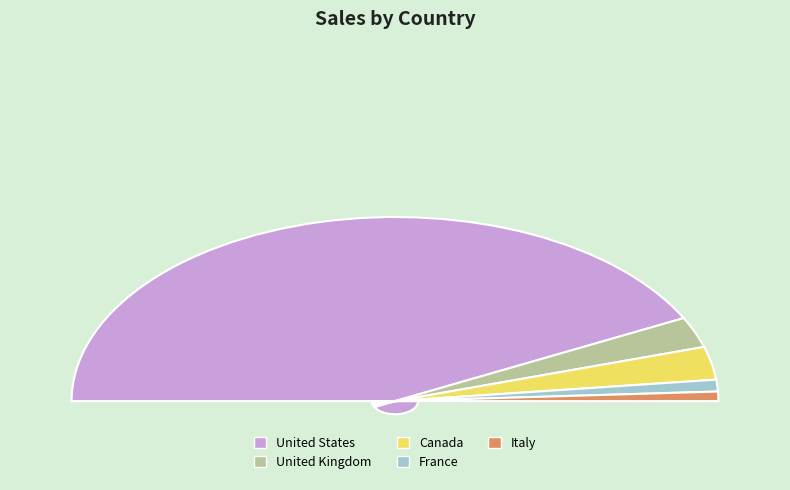

Which slice is the largest?

United States